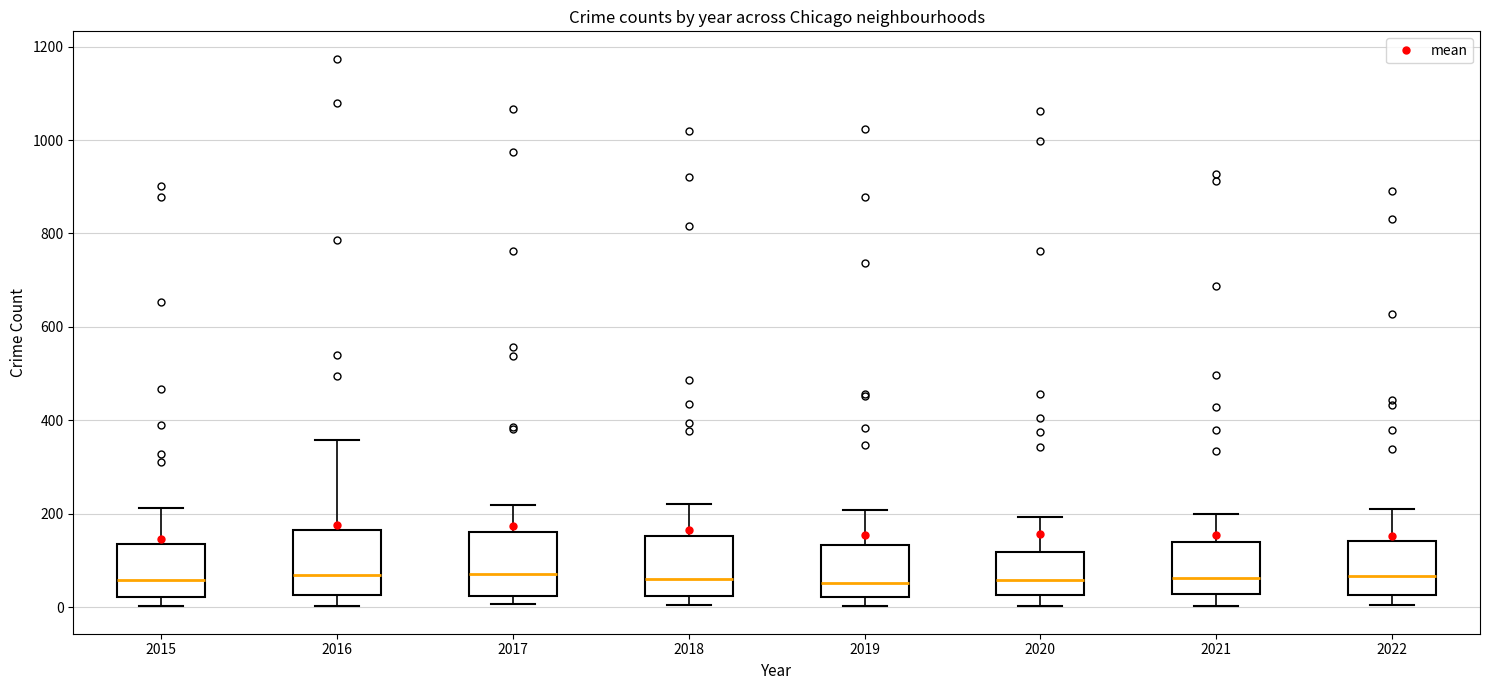

Reading left to right, transcribe this box plot: for each box, give where its median line is, the range the box spans, and where its two whiskers end, as read against the y-axis. The values are not printed on the chart, so give them approximately, as read against the axis.

2015: median 60, box 20 to 140, whiskers 0 to 220
2016: median 80, box 20 to 160, whiskers 0 to 360
2017: median 80, box 20 to 160, whiskers 0 to 220
2018: median 60, box 20 to 160, whiskers 0 to 220
2019: median 60, box 20 to 140, whiskers 0 to 200
2020: median 60, box 20 to 120, whiskers 0 to 200
2021: median 60, box 20 to 140, whiskers 0 to 200
2022: median 60, box 20 to 140, whiskers 0 to 220